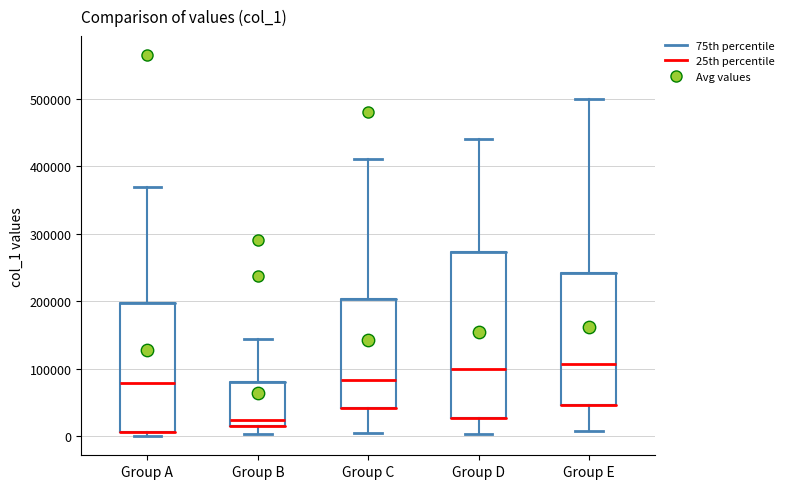

Reading left to right, read every box against the y-axis: the position of its median line, the range the box covers, and the ends of its whiskers. The values are not printed on the chart, so give them approximately, as read against the axis.

Group A: median 80000, box 10000 to 200000, whiskers 0 to 370000
Group B: median 20000, box 10000 to 80000, whiskers 0 to 140000
Group C: median 80000, box 40000 to 200000, whiskers 10000 to 410000
Group D: median 100000, box 30000 to 270000, whiskers 0 to 440000
Group E: median 110000, box 50000 to 240000, whiskers 10000 to 500000